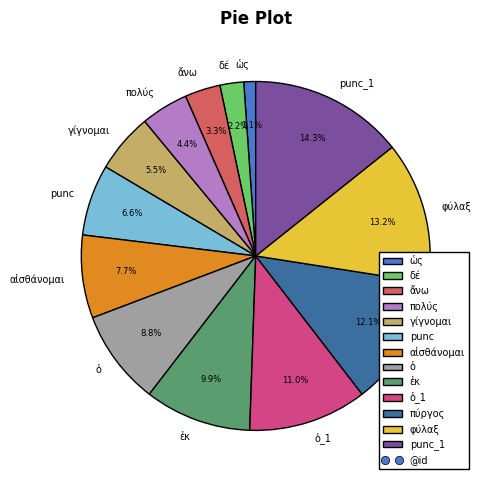

What is the smallest slice in the pie chart?

ὡς